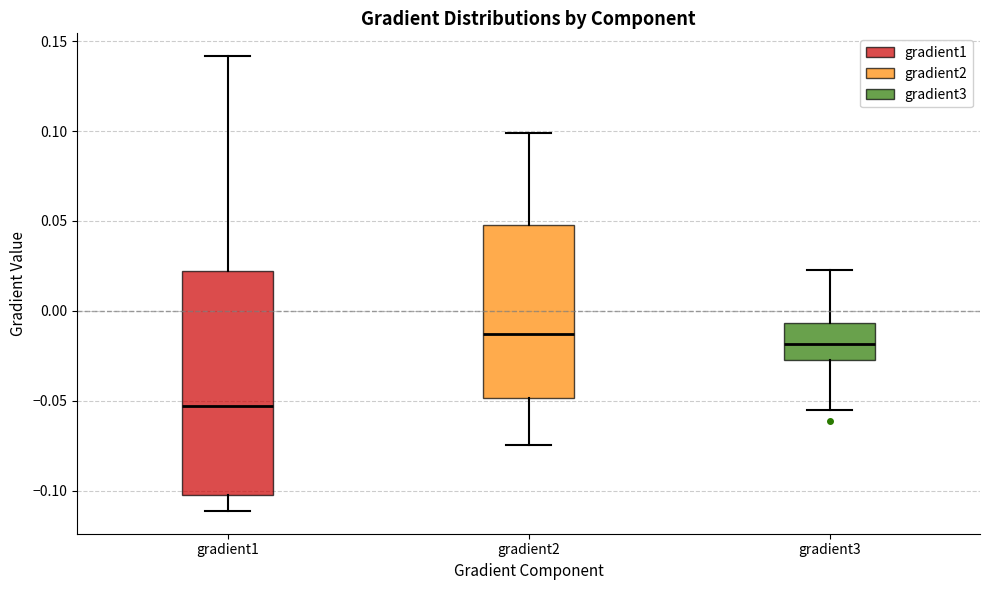

Reading left to right, read every box against the y-axis: the position of its median line, the range the box covers, and the ends of its whiskers. The values are not printed on the chart, so give them approximately, as read against the axis.

gradient1: median -0.055, box -0.100 to 0.020, whiskers -0.110 to 0.140
gradient2: median -0.015, box -0.050 to 0.050, whiskers -0.075 to 0.100
gradient3: median -0.020, box -0.025 to -0.005, whiskers -0.055 to 0.025